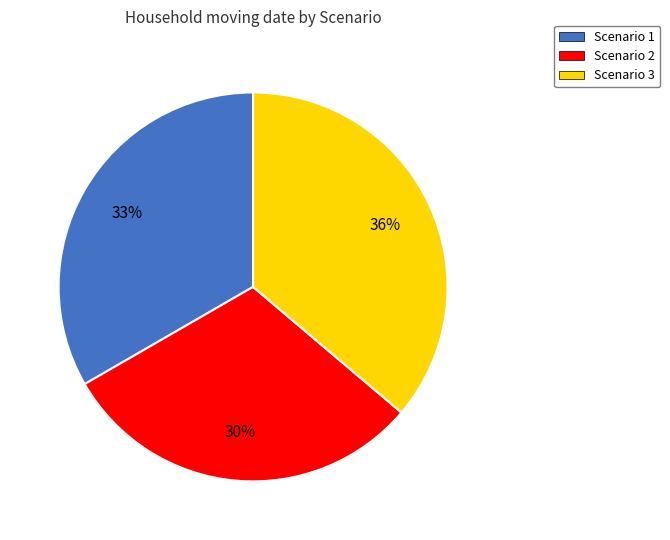

To the nearest percent, what is the average slice percentage?

33%